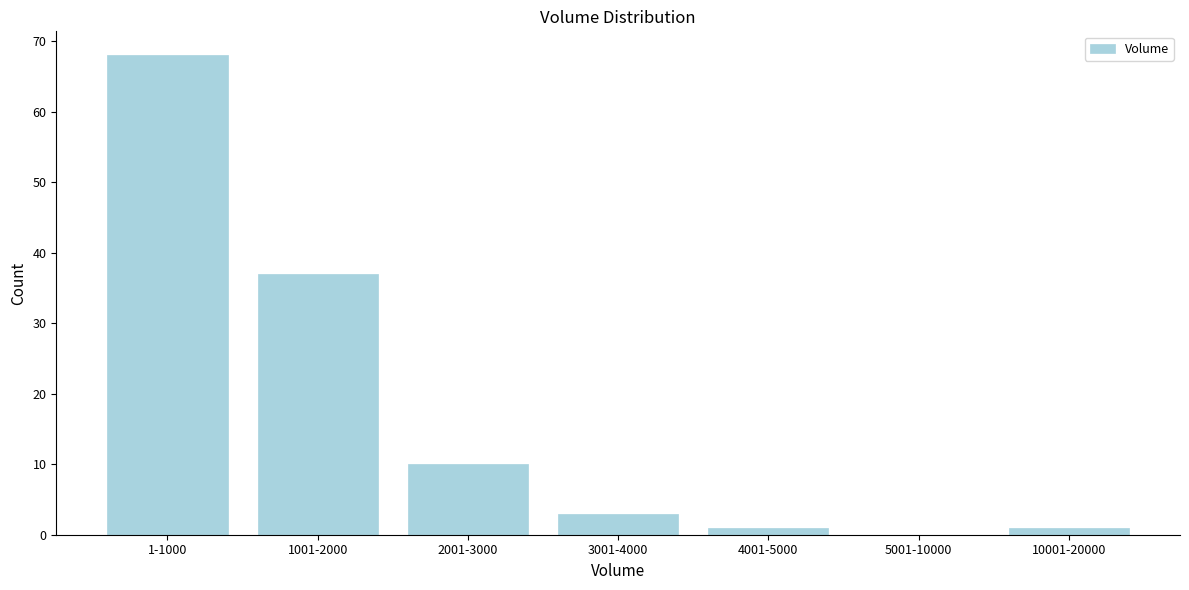

Reading right to left, what are all the values shown in this chart?

10001-20000=1	5001-10000=0	4001-5000=1	3001-4000=3	2001-3000=10	1001-2000=37	1-1000=68